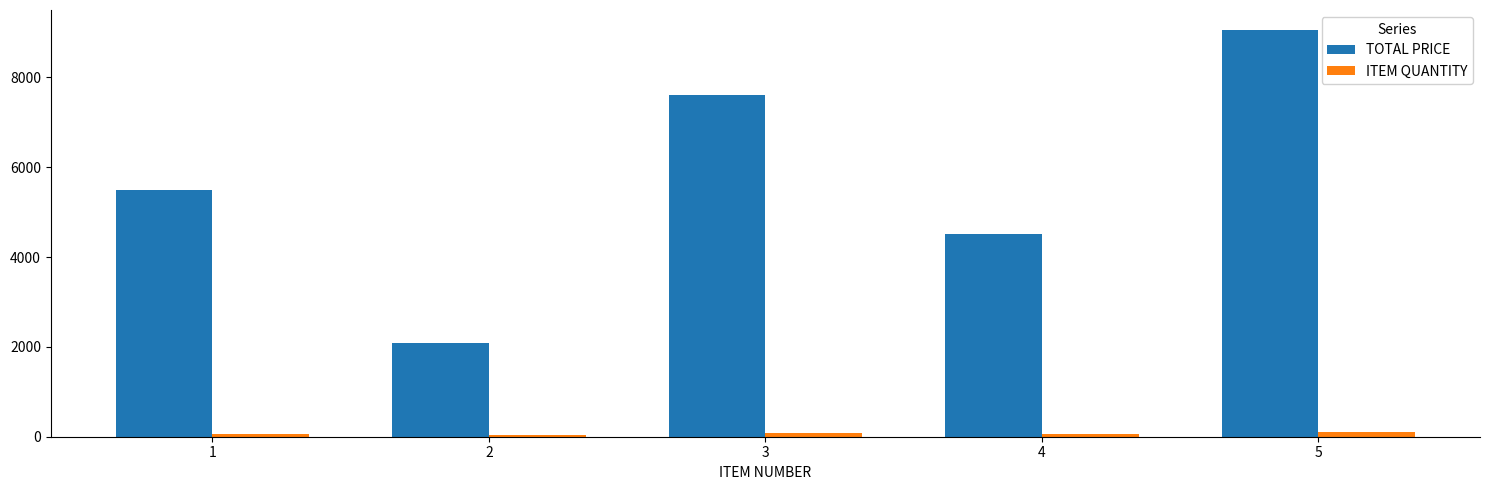

What is the average value of the TOTAL PRICE series?

5750.3